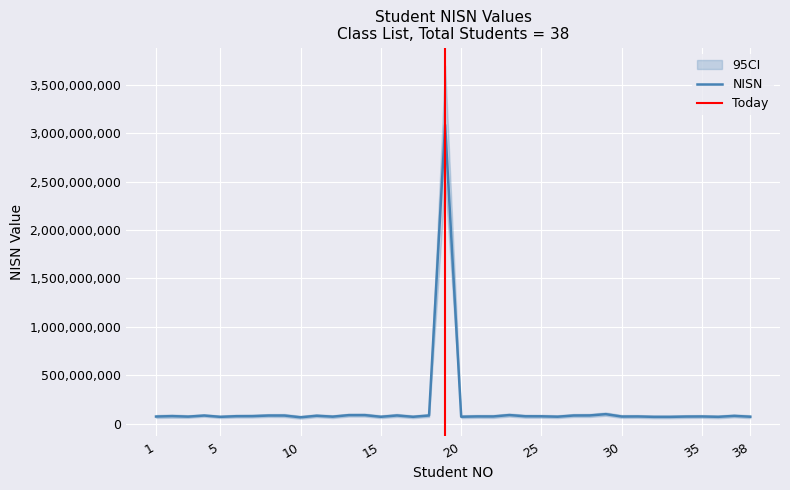

What is the smallest value displayed?

66734120